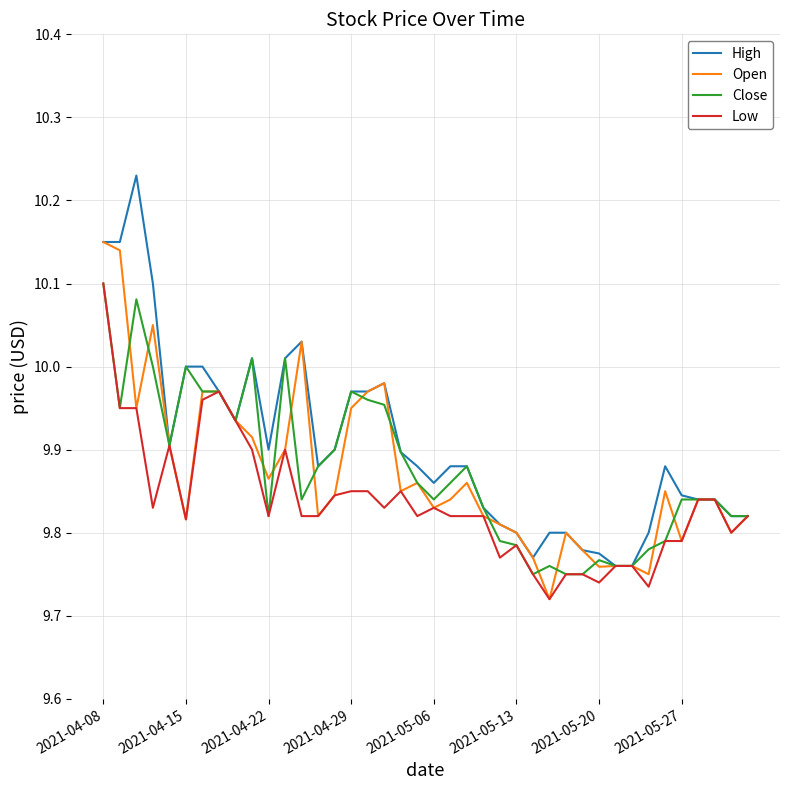

What is the difference between the maximum and minimum values in the Open series?

0.4